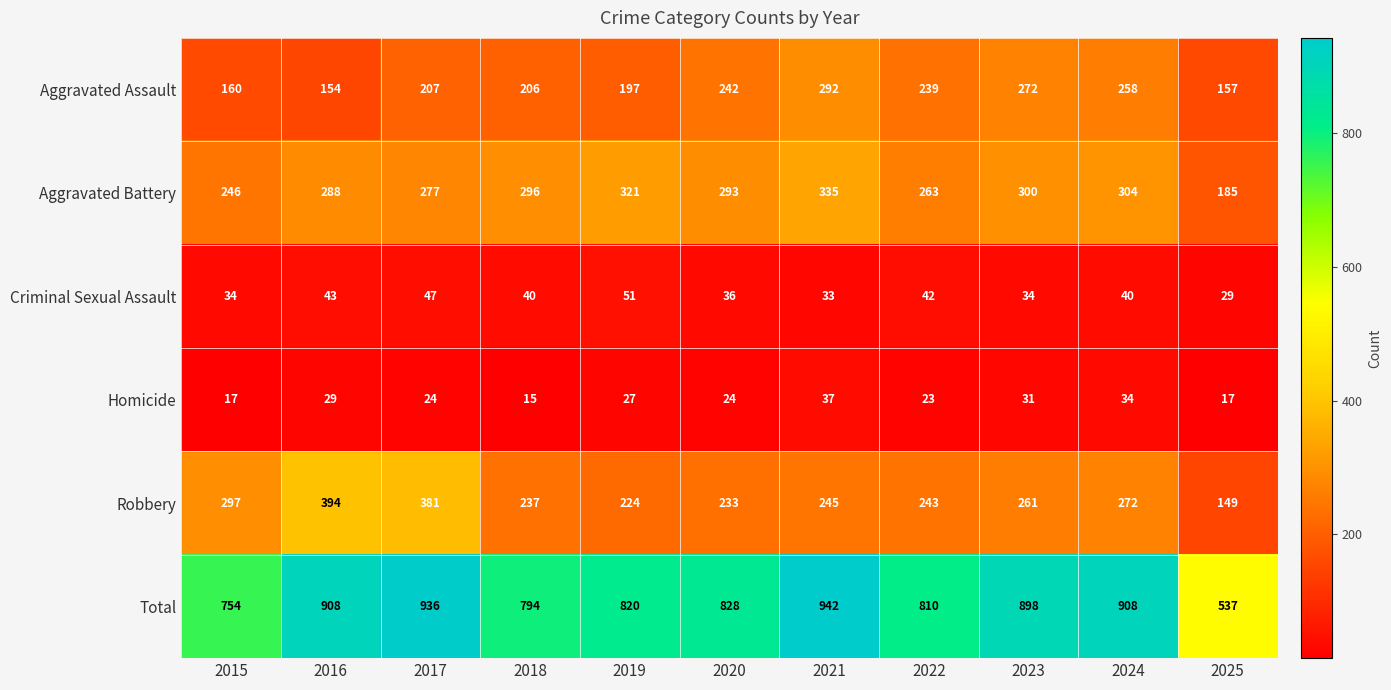

What is the difference between the second highest and second lowest values in the Criminal Sexual Assault series?

14